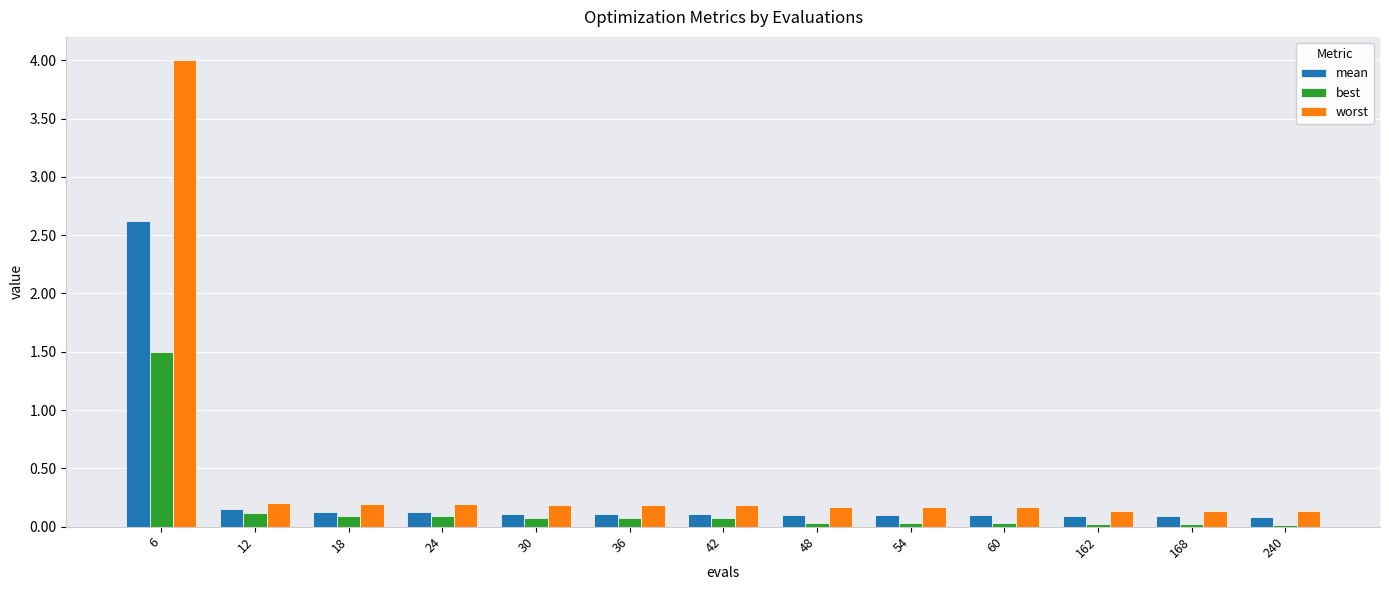

Which series has the largest range (max minus min)?

worst